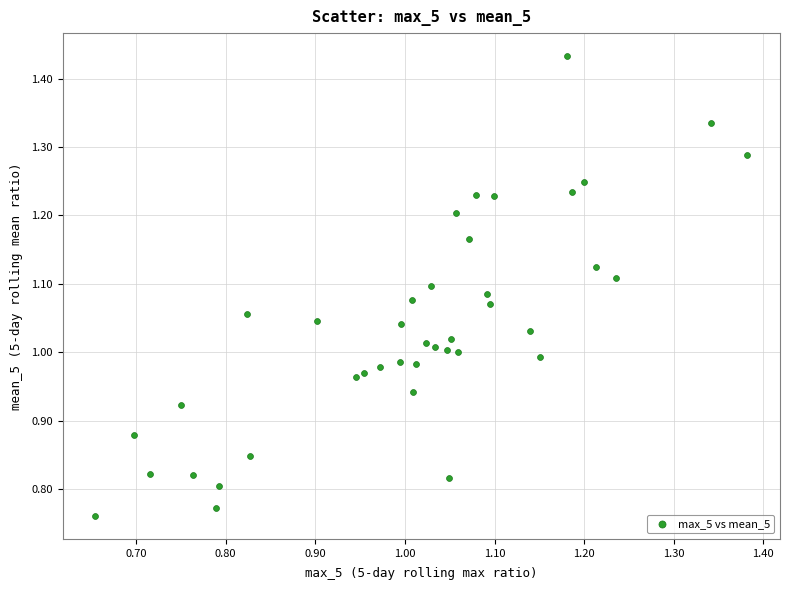

What is the range of X values (max minus min)?

0.7